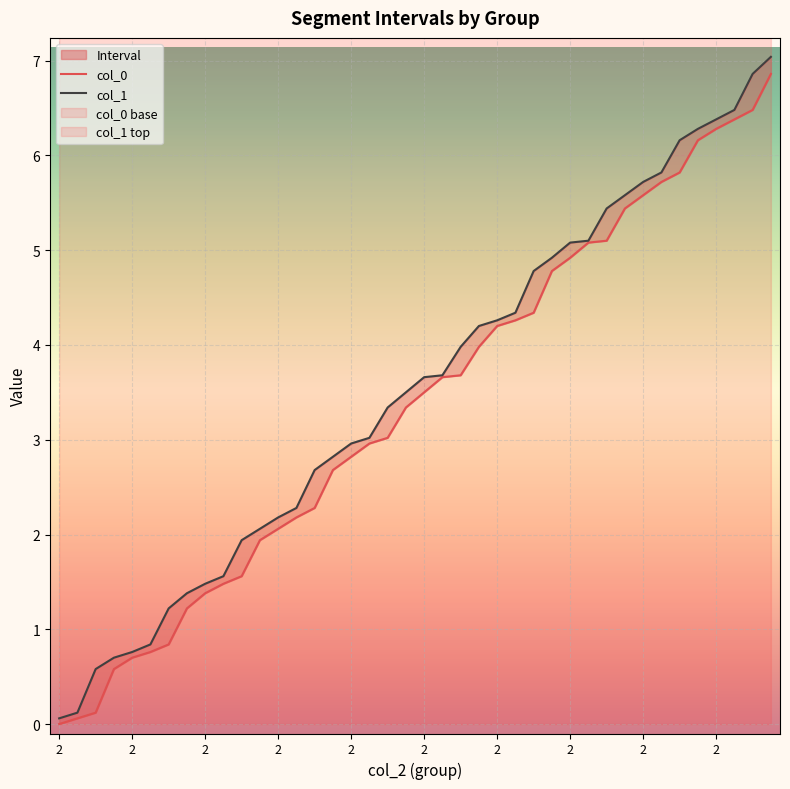

At which category does the chart reach its peak across all series?

39